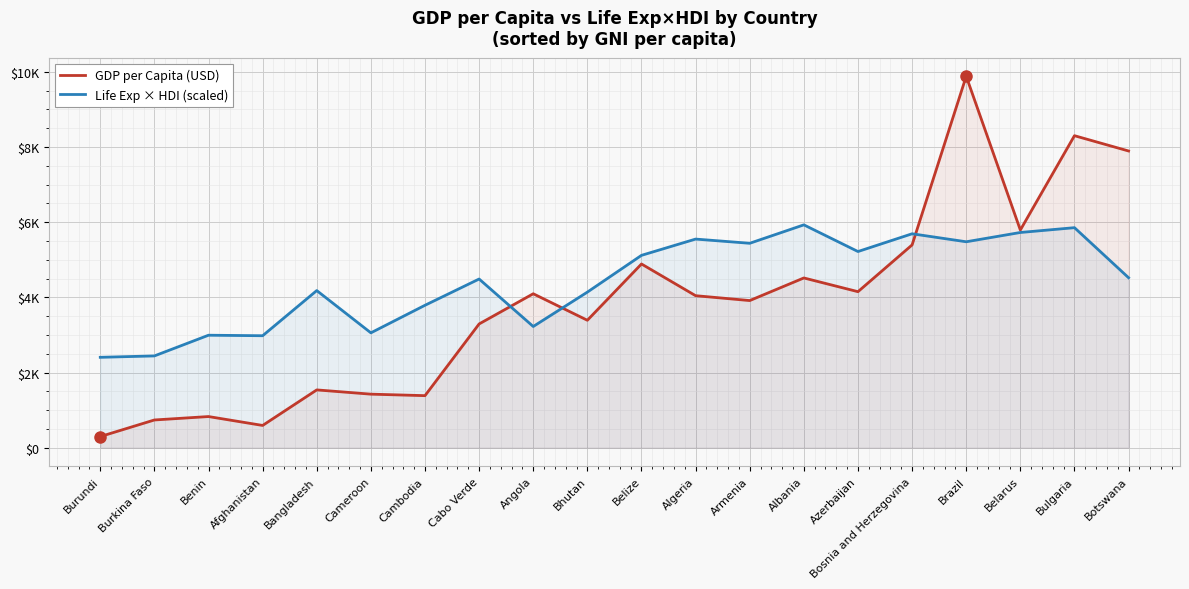

Where is the first local maximum for Life Exp × HDI (scaled)?

Benin